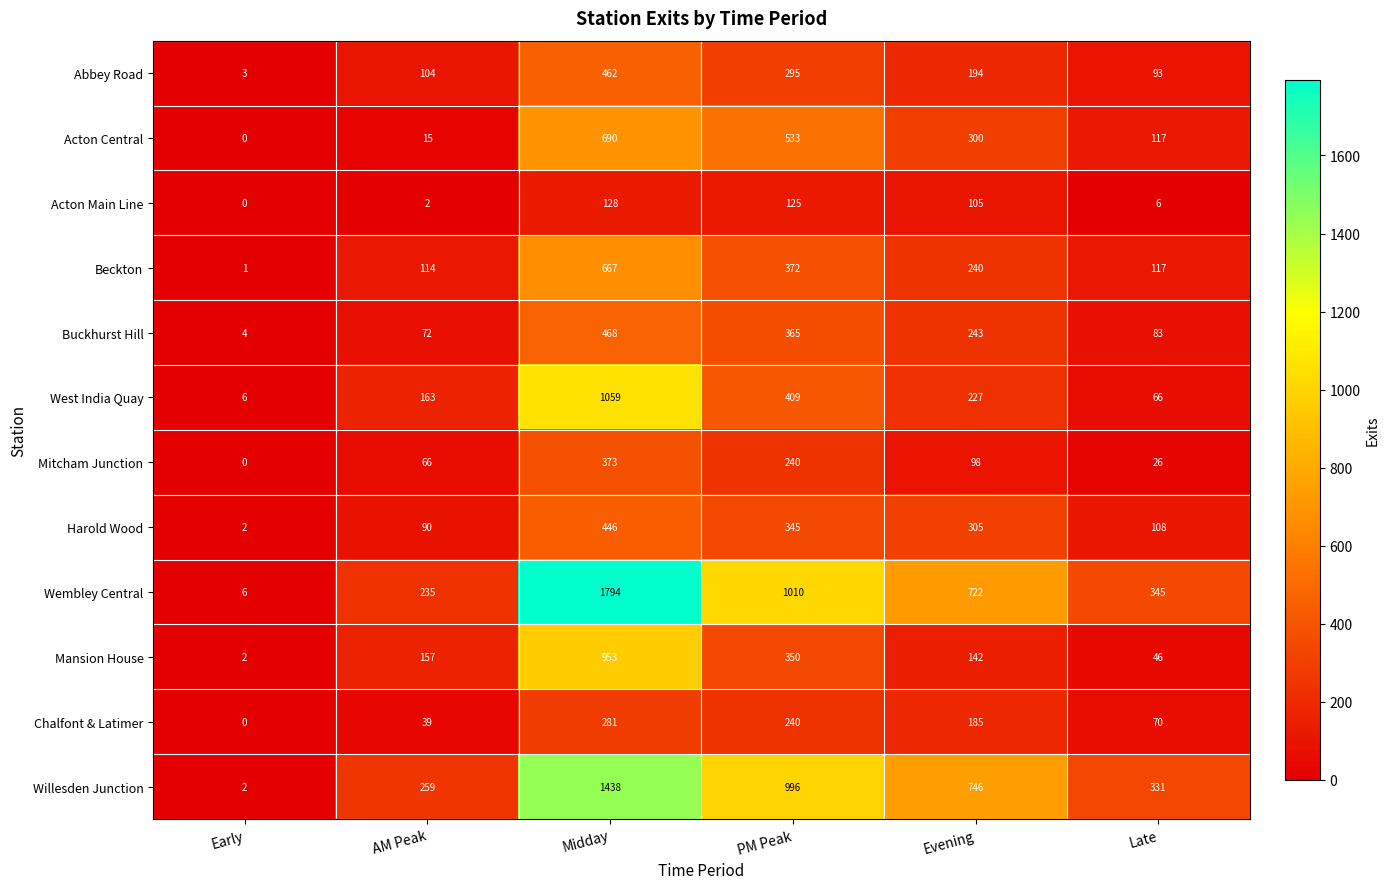

At which label does Willesden Junction first exceed 746?

Midday